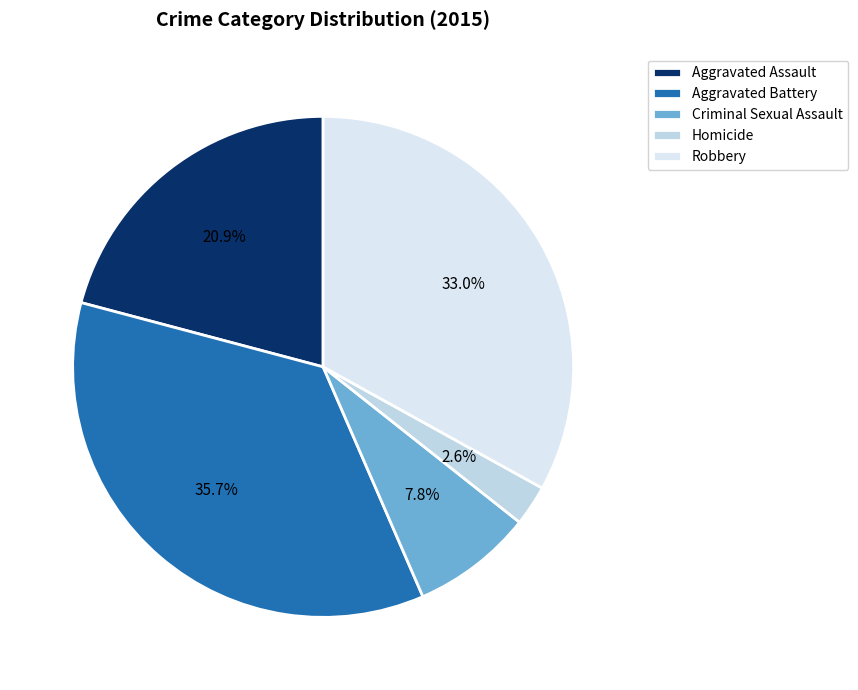

How much of the chart is everything except Homicide?

97.4%